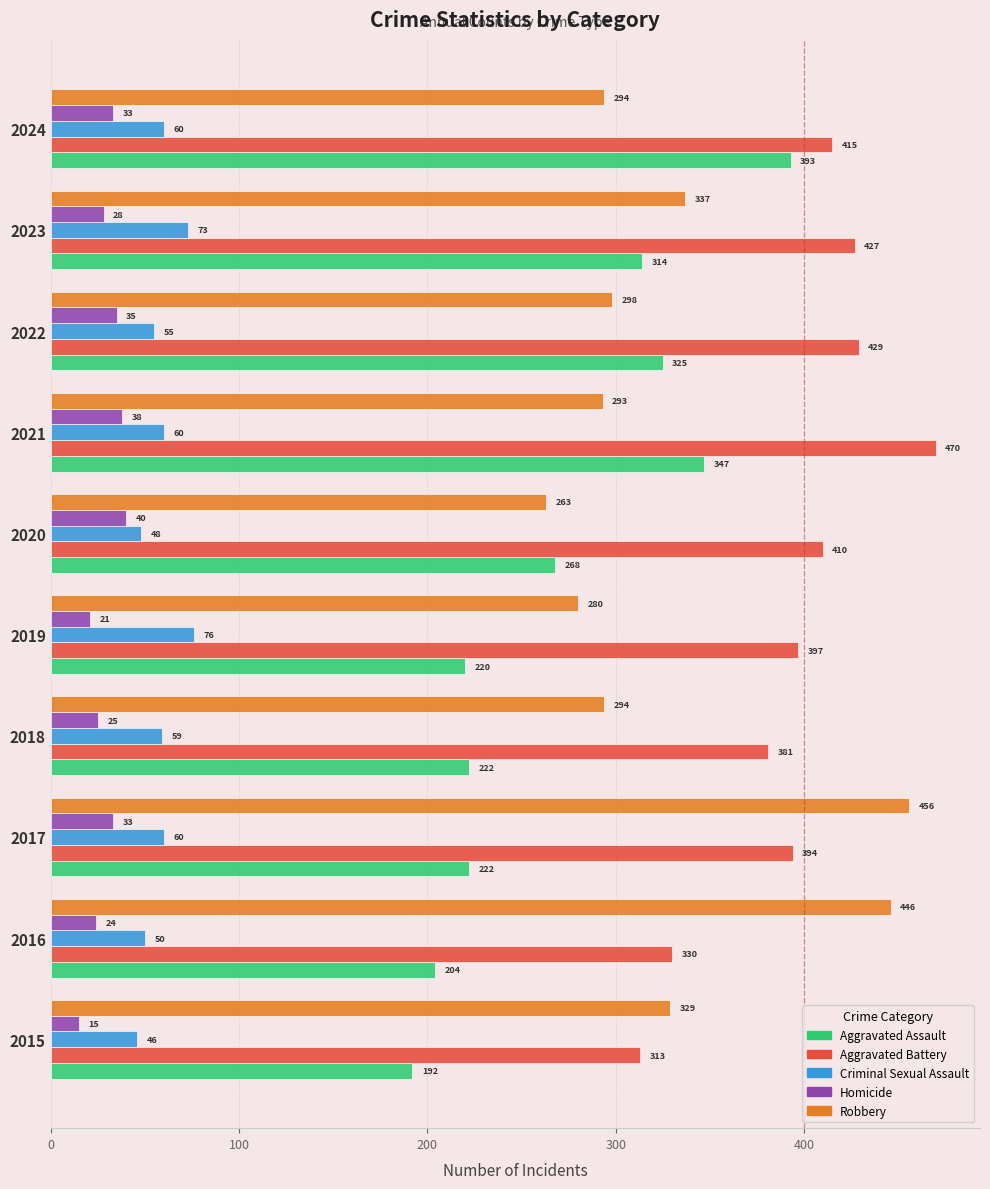

What is the average value of the Robbery series?

329